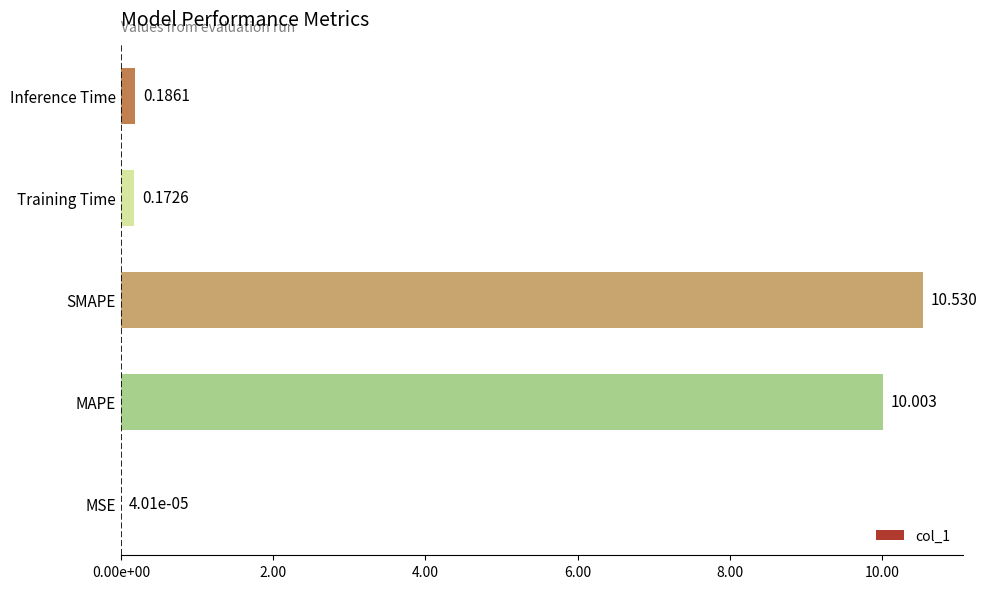

What is the difference between the maximum and minimum values?

10.5